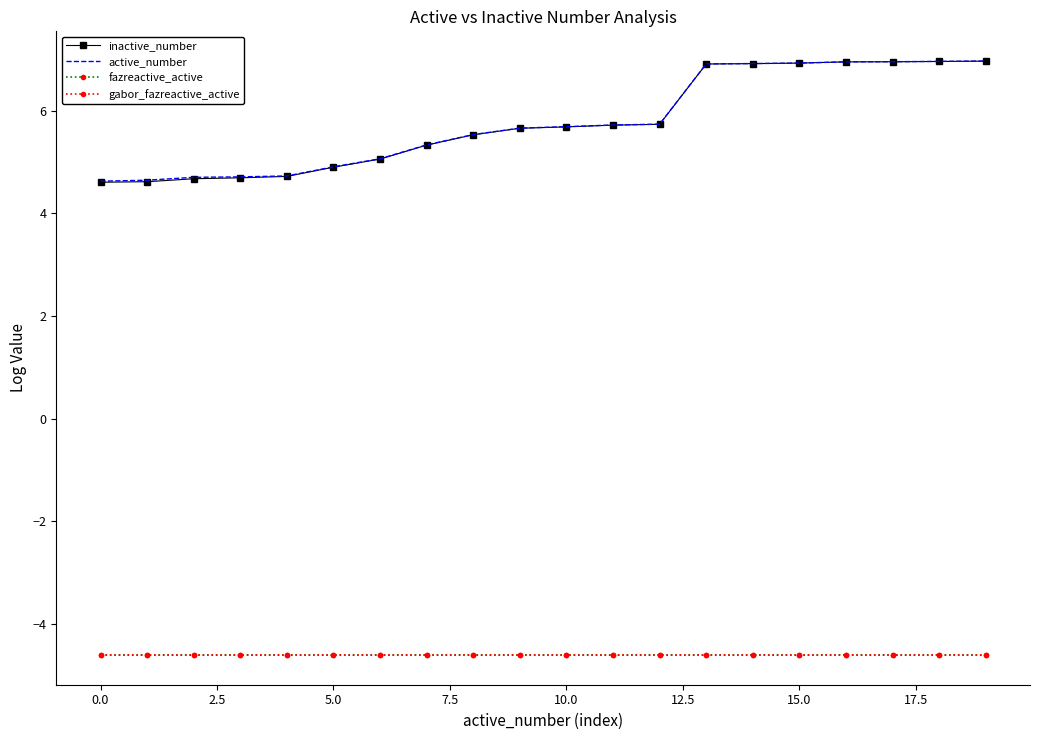

What is the average value of the fazreactive_active series?

-4.6